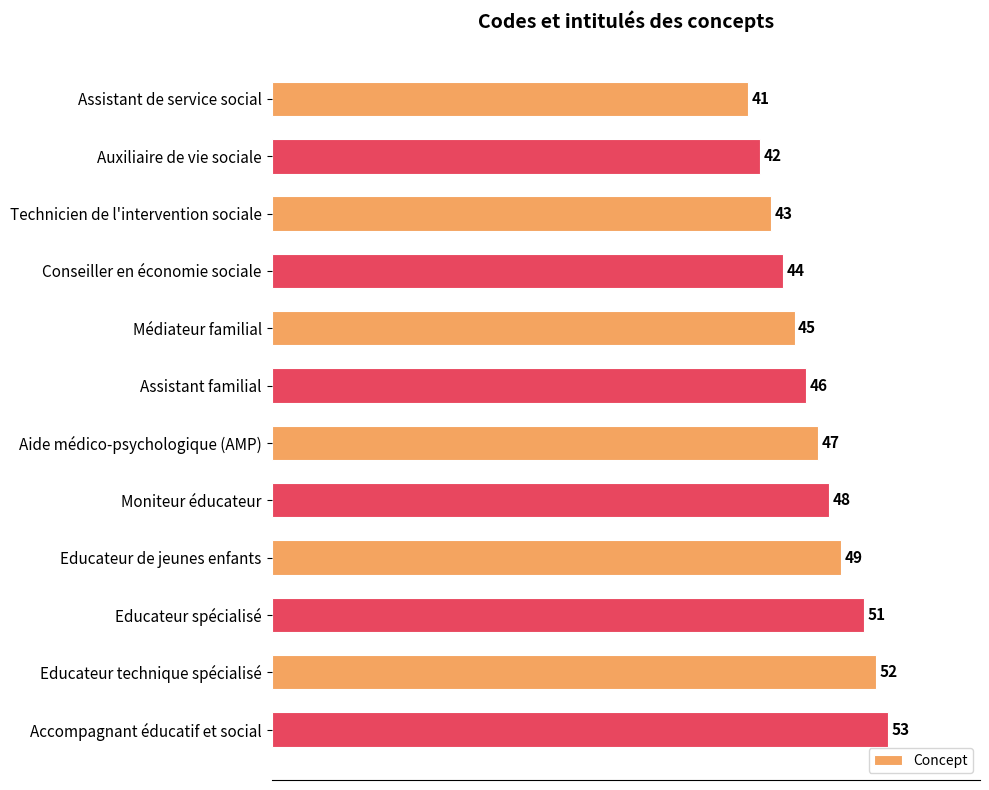

List the labels in order of value, largest first.

Accompagnant éducatif et social, Educateur technique spécialisé, Educateur spécialisé, Educateur de jeunes enfants, Moniteur éducateur, Aide médico-psychologique (AMP), Assistant familial, Médiateur familial, Conseiller en économie sociale, Technicien de l'intervention sociale, Auxiliaire de vie sociale, Assistant de service social